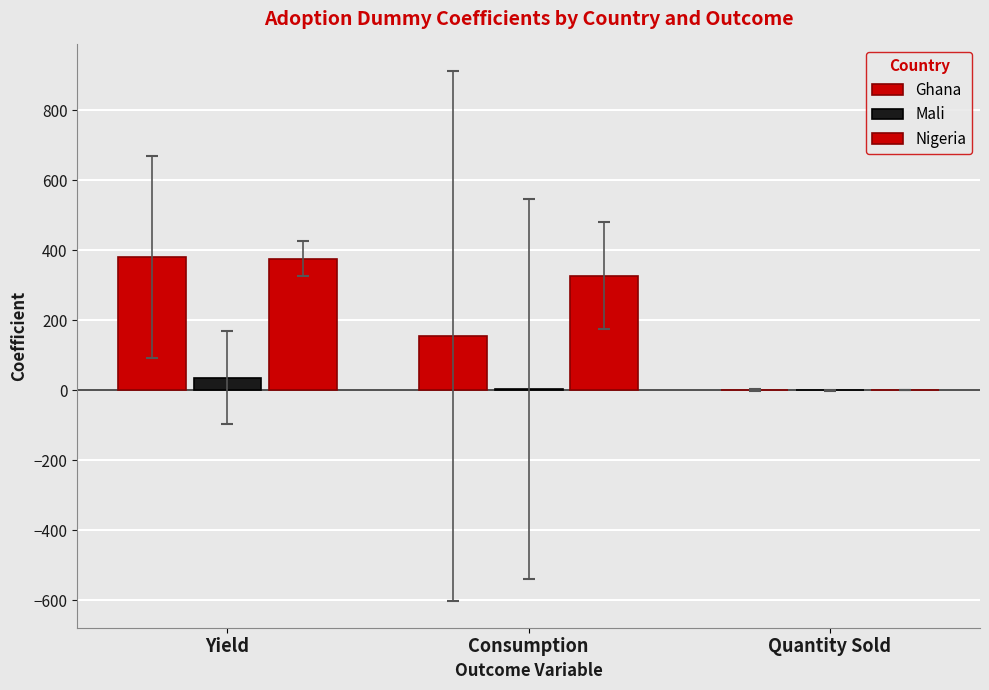

Where is Ghana nearest to the value 190?

Consumption